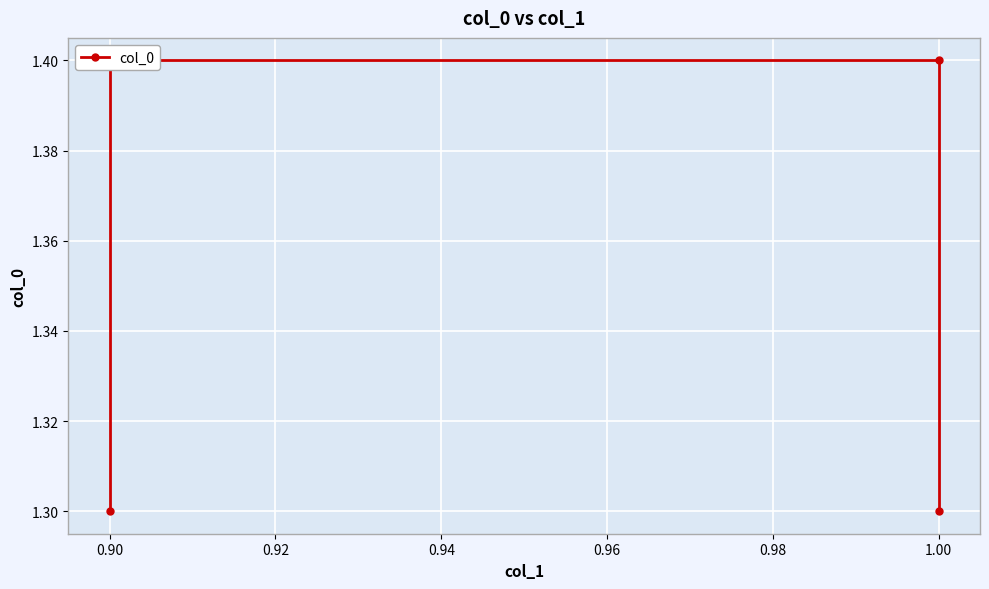

What is the difference between the maximum and minimum values?

0.1